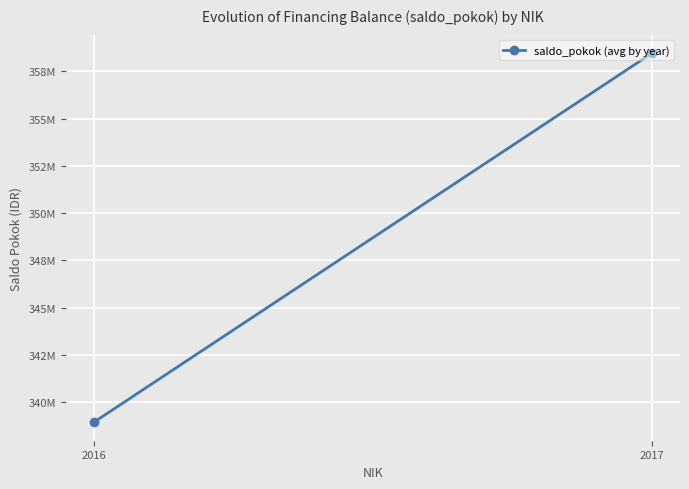

The chart shows a value of 514078407.3 at 2016. True or false?

False